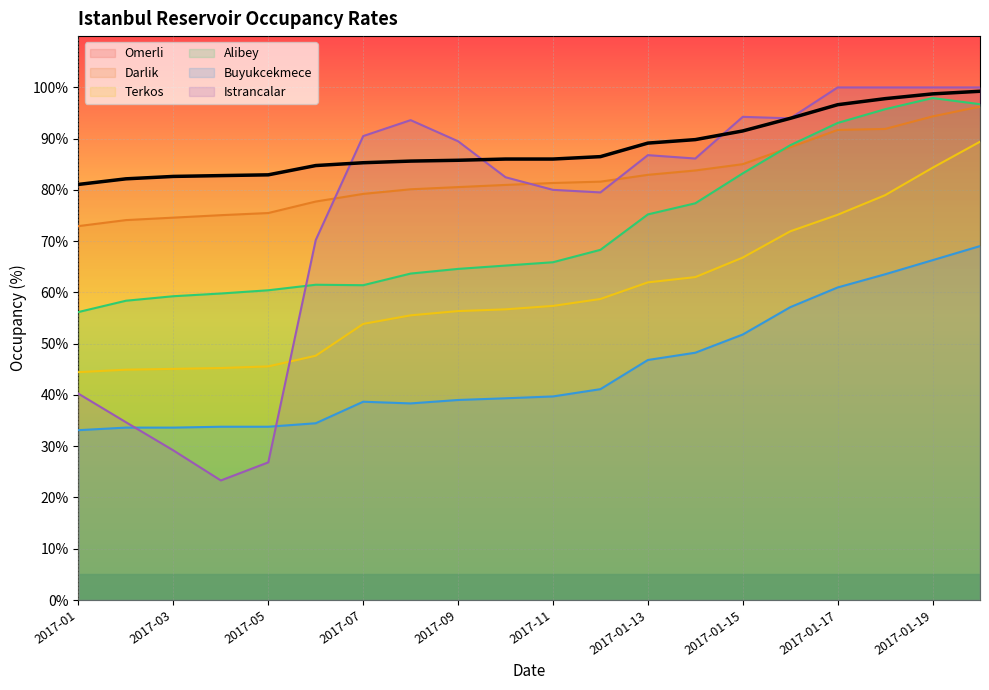

Where does the Istrancalar series first go above 86?

2017-07